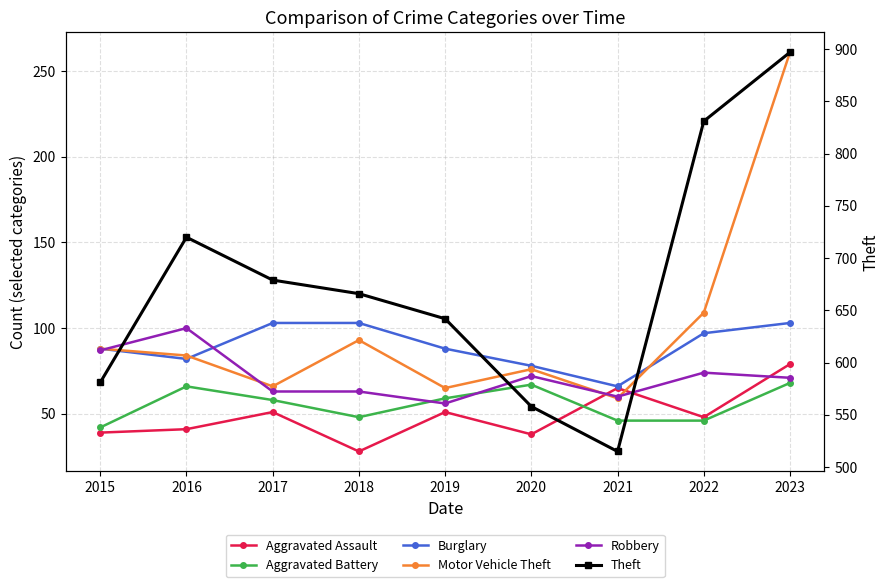

At which label is Aggravated Battery closest to 55?

2017